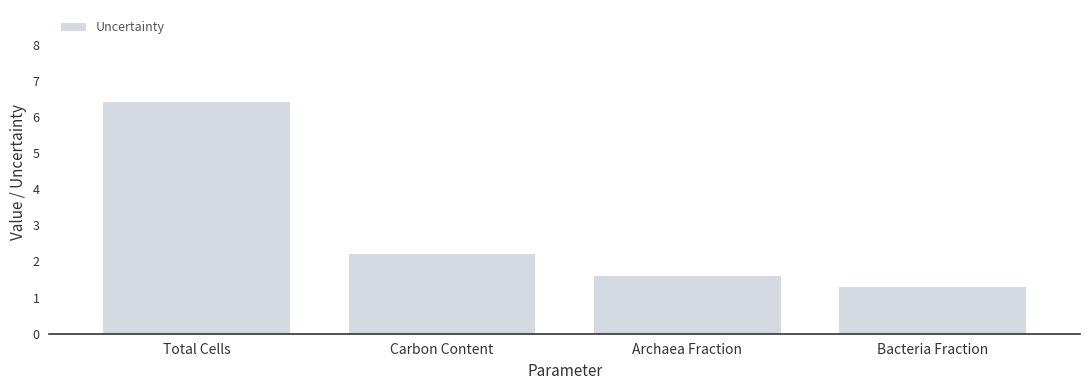

What position from the right is Carbon Content?

3